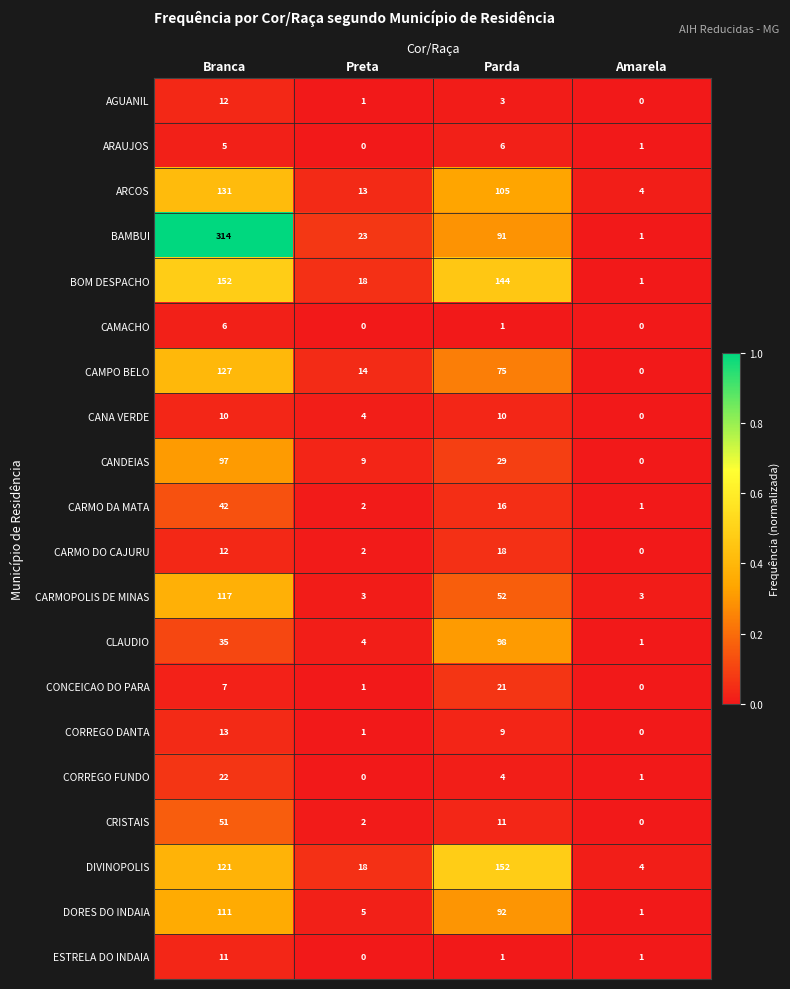

Count the number of data series in this chart.

20